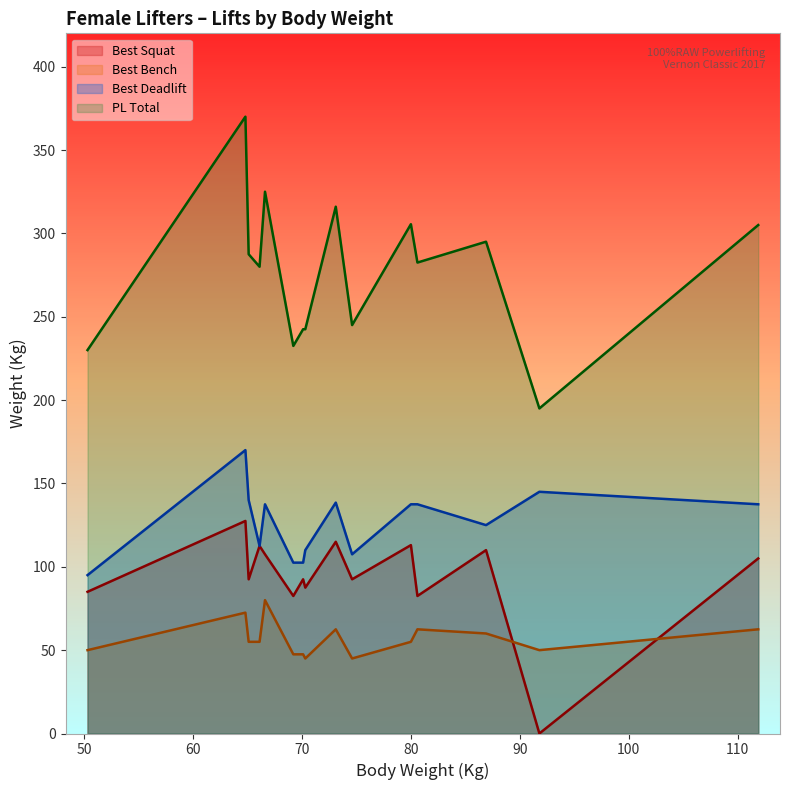

Rank the series by their maximum value, from lowest to highest.

Best Bench, Best Squat, Best Deadlift, PL Total